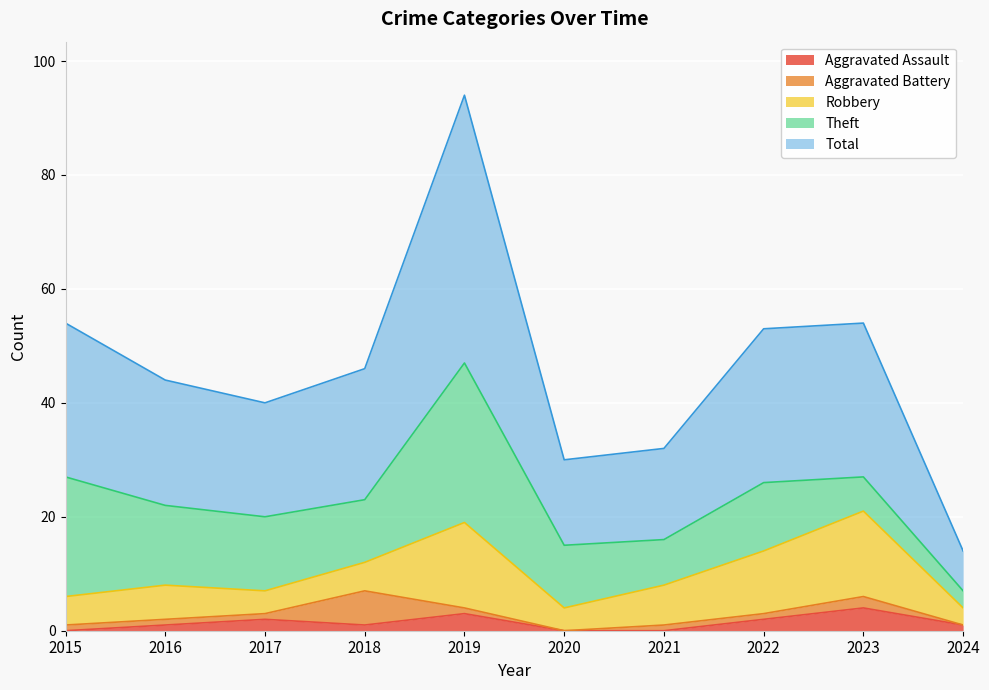

At how many categories does at least one series exceed 18?

7